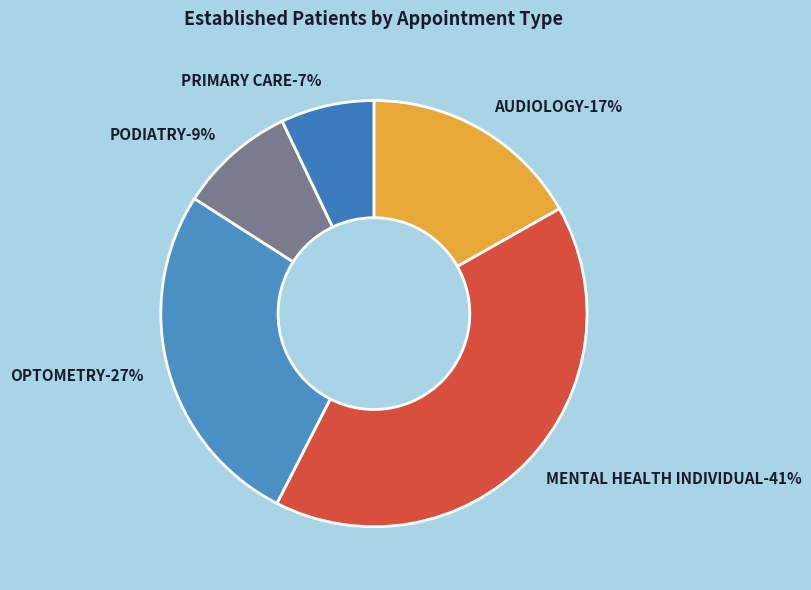

What is the largest slice in the pie chart?

MENTAL HEALTH INDIVIDUAL